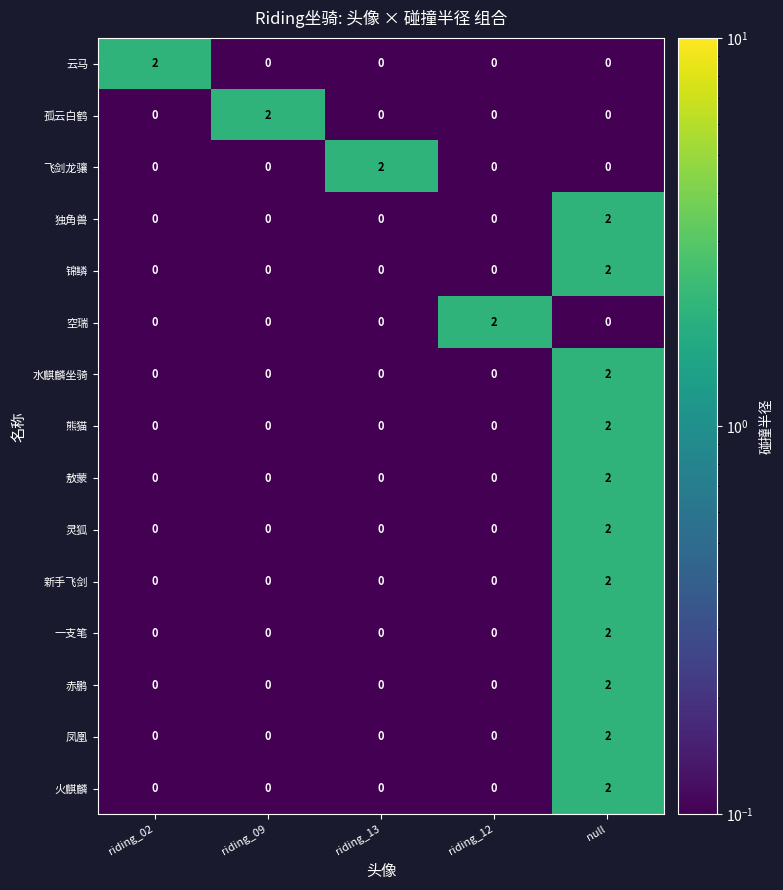

Count the 一支笔 values in the range 0 to 1.

4